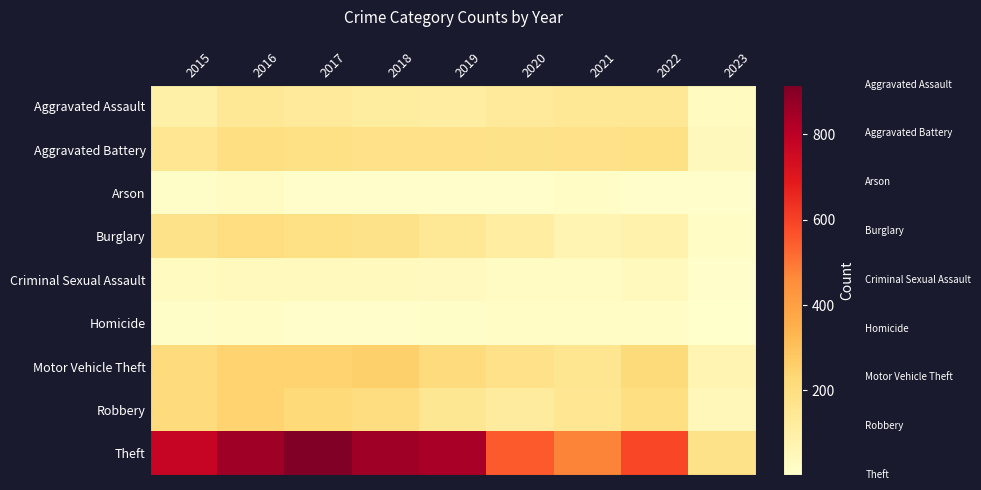

Between 2022 and 2016, which is larger?

2022